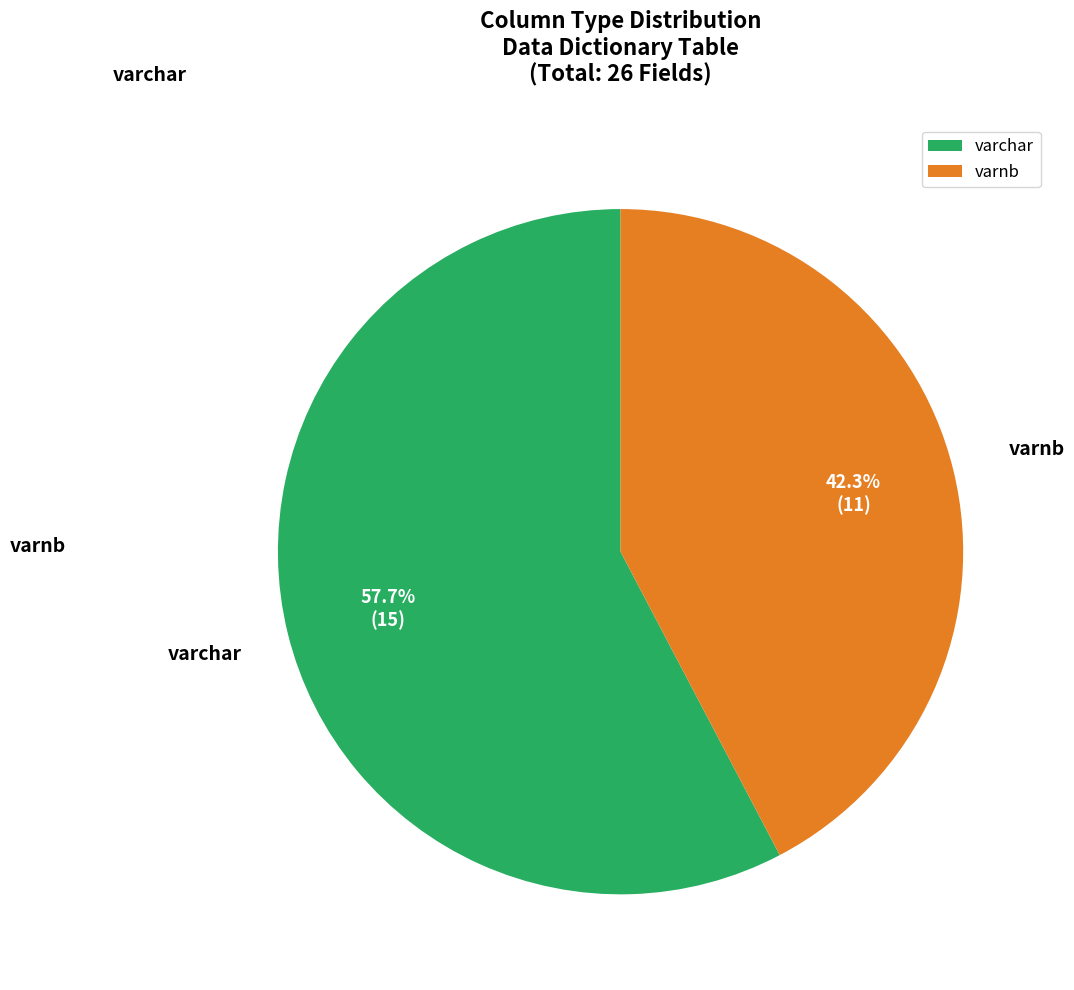

To the nearest percent, what is the average slice percentage?

50%